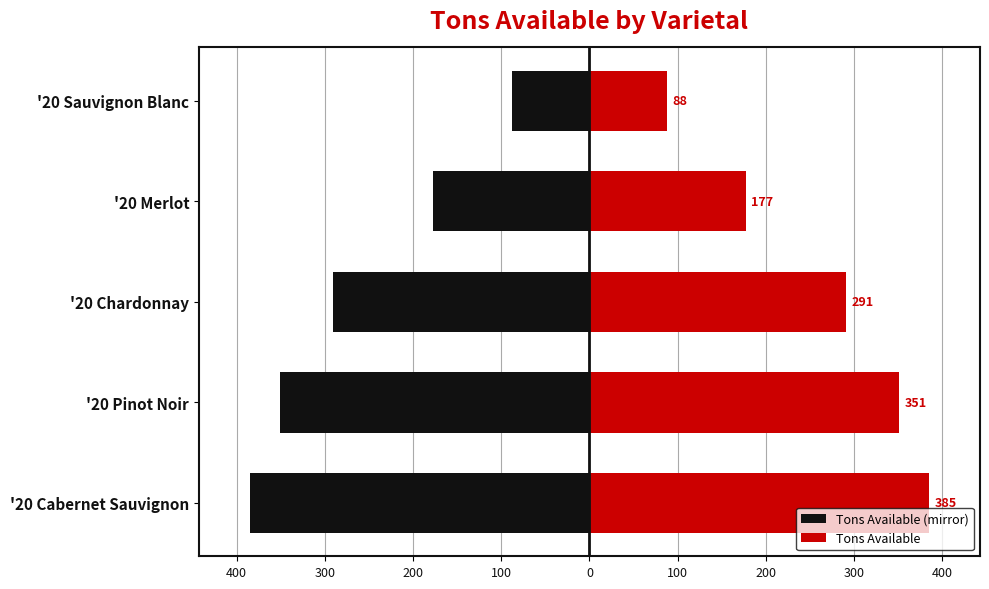

Which series has the largest total across all categories?

Tons Available